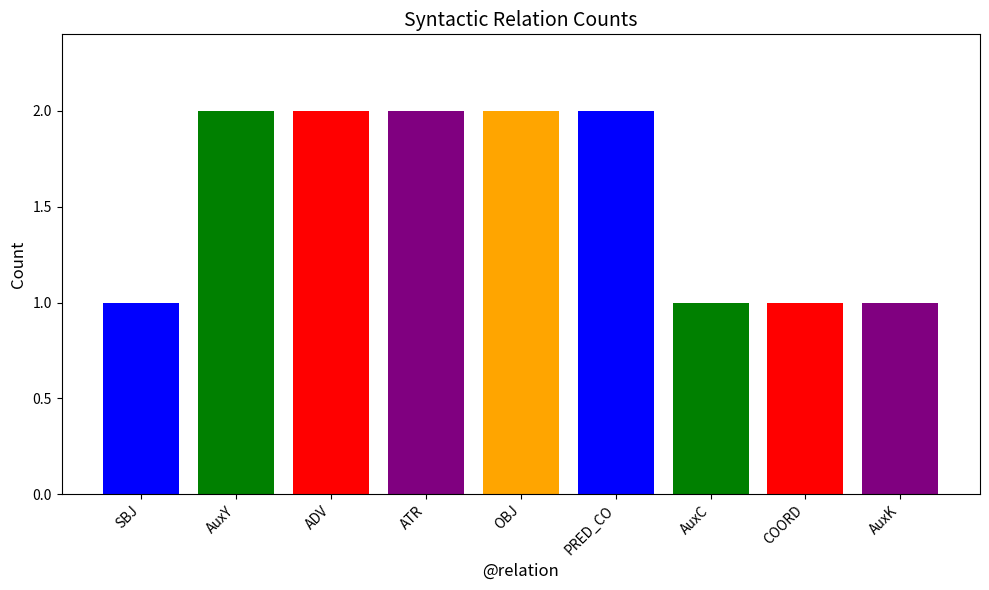

What is the label of the 6th bar from the right?

ATR